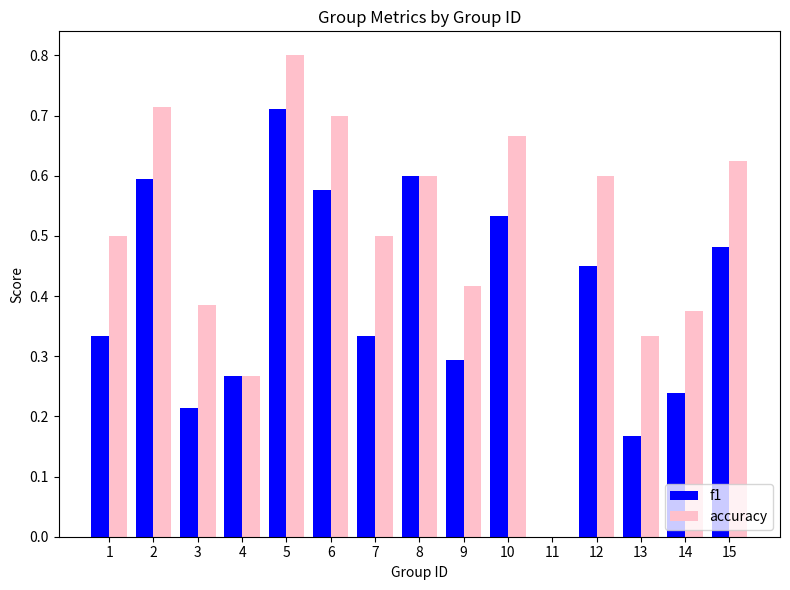

Is it true that accuracy equals 0.1 at 13?

False